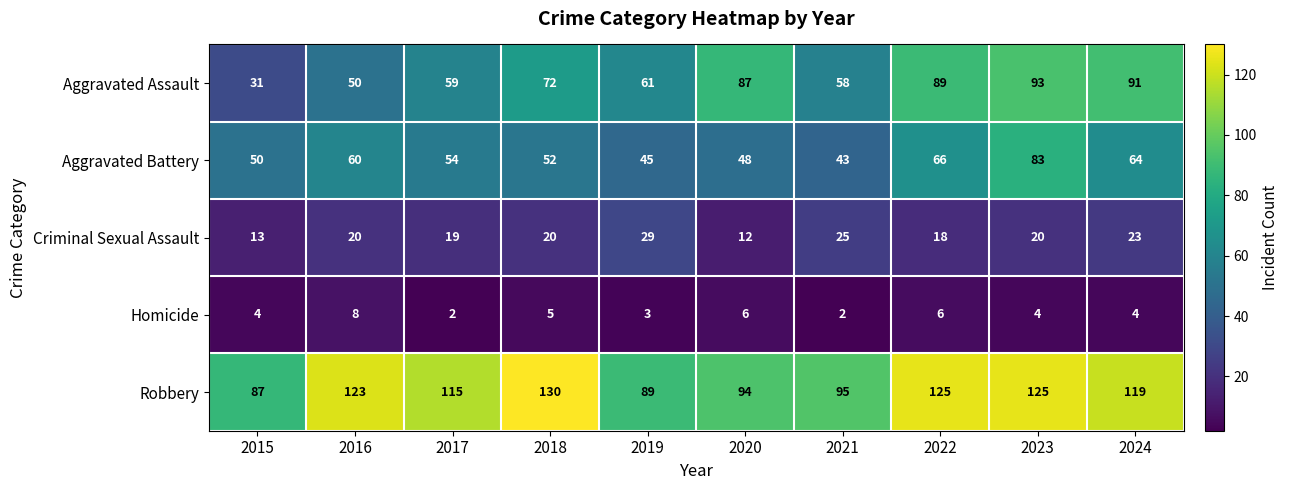

At which label does Criminal Sexual Assault reach its peak?

2019